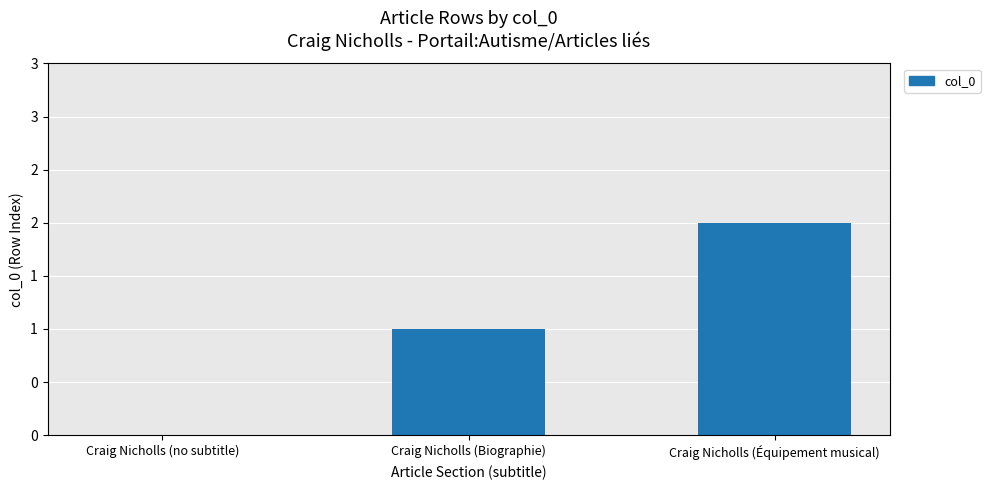

What position from the right is Craig Nicholls (no subtitle)?

3